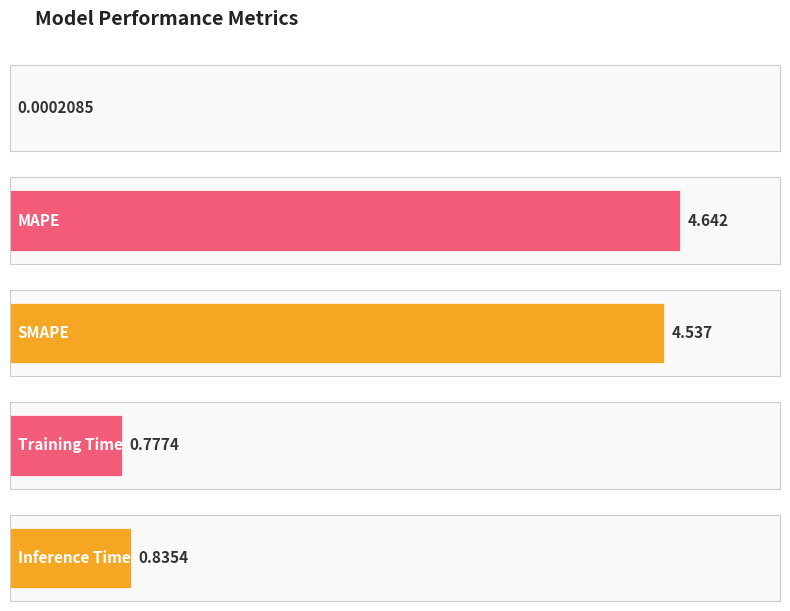

Read the value at Training Time.

0.8